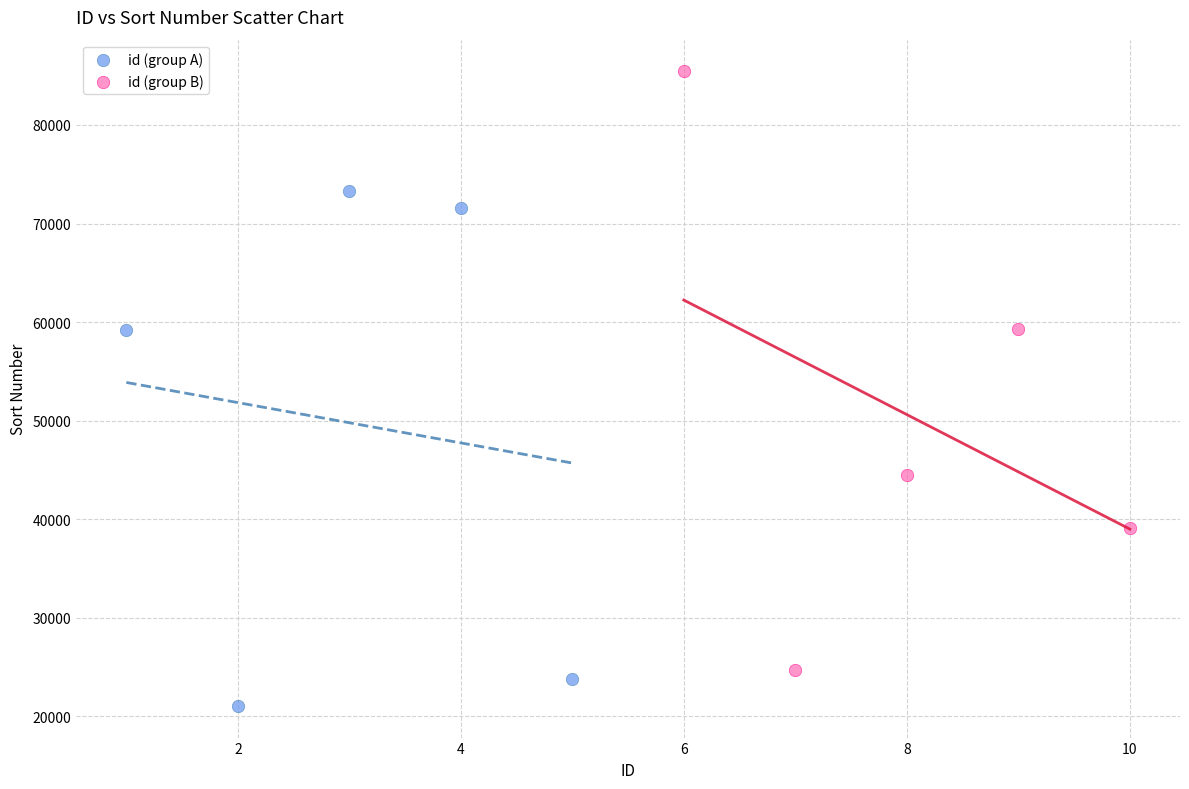

Which series has the largest Y range (max minus min)?

id (group B)